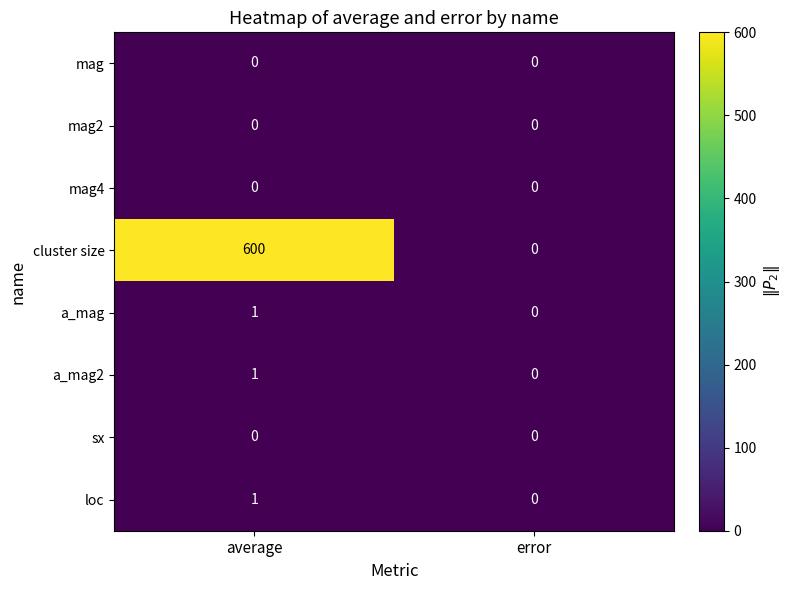

What is the maximum value shown in the chart?

600